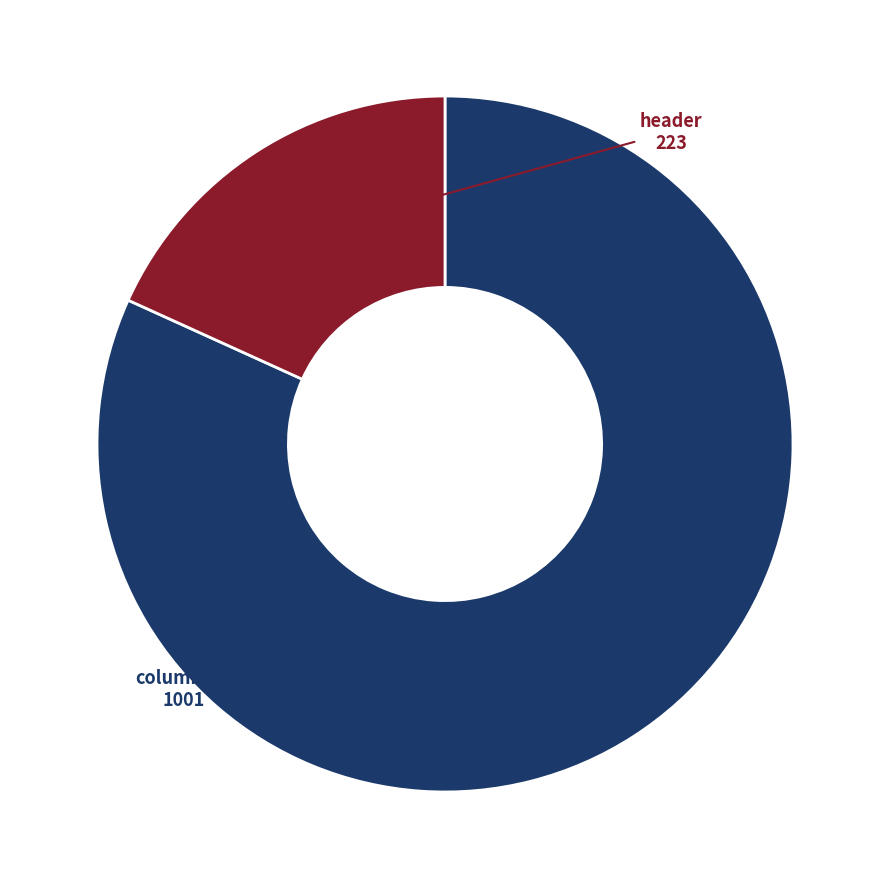

Is there a majority slice in this chart?

Yes